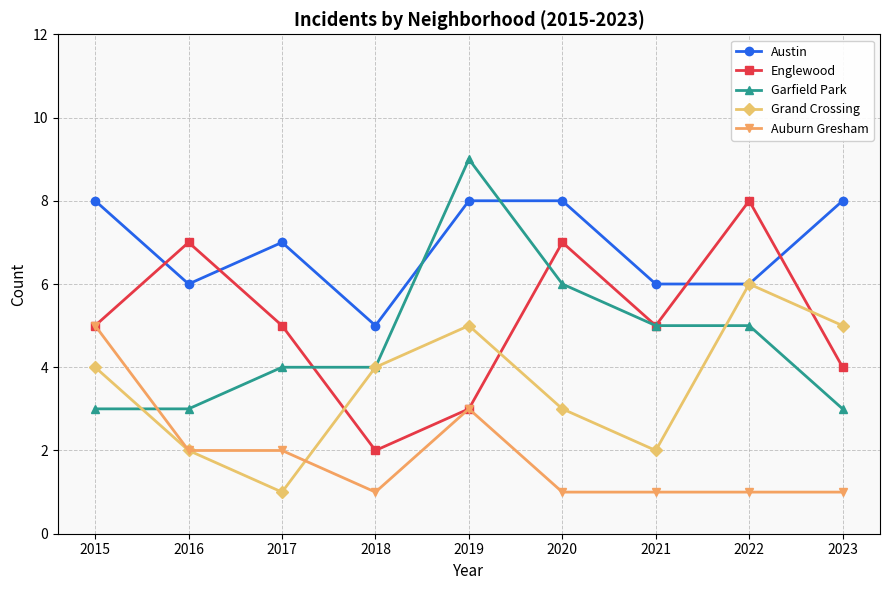

What is the spread (max minus min) of values at 2017?

6